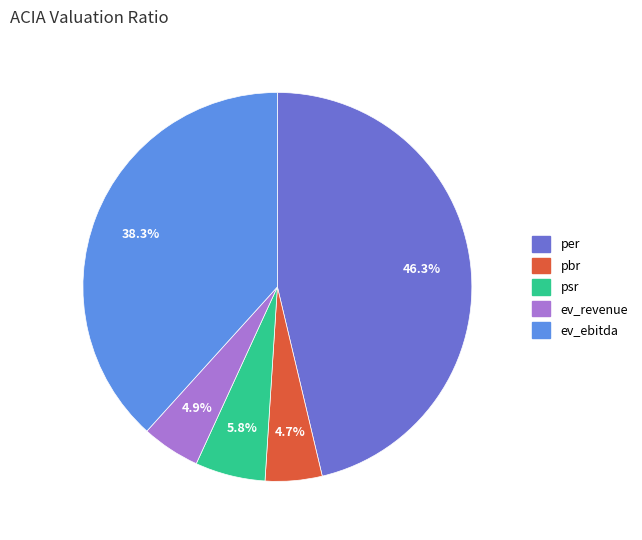

Which slice is the largest?

per